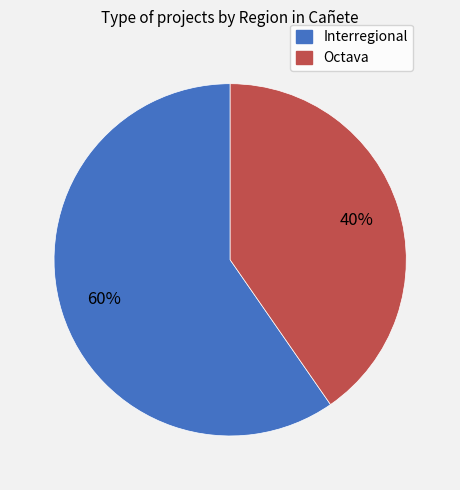

Do Octava and Interregional together represent more than half of the pie?

Yes